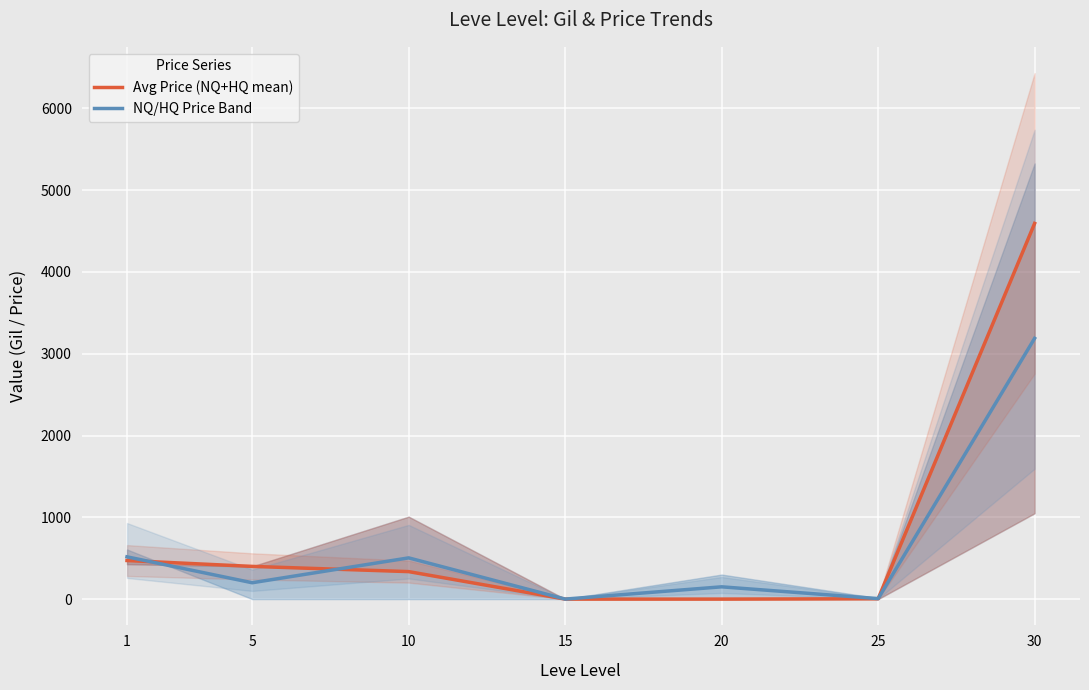

Between 5 and 1, which is larger?

1